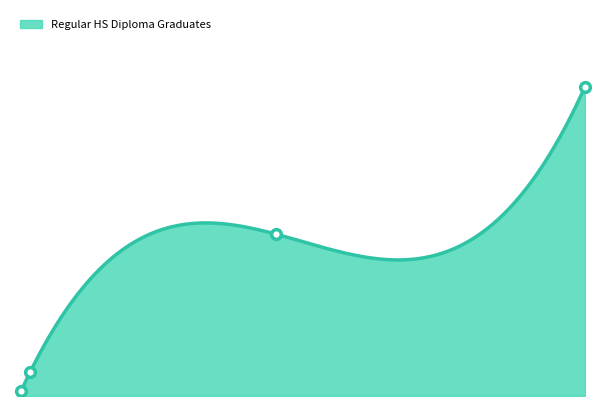

True or false: Regular HS Diploma Graduates has more than 2 interior local peaks.

False